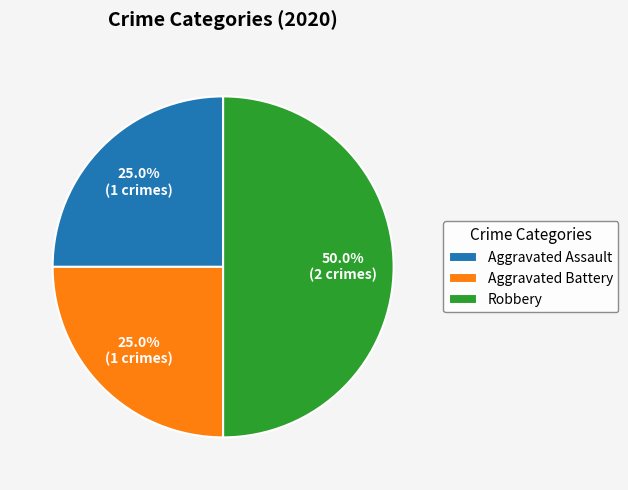

To the nearest percent, what is the combined percentage of Robbery and Aggravated Assault?

75%